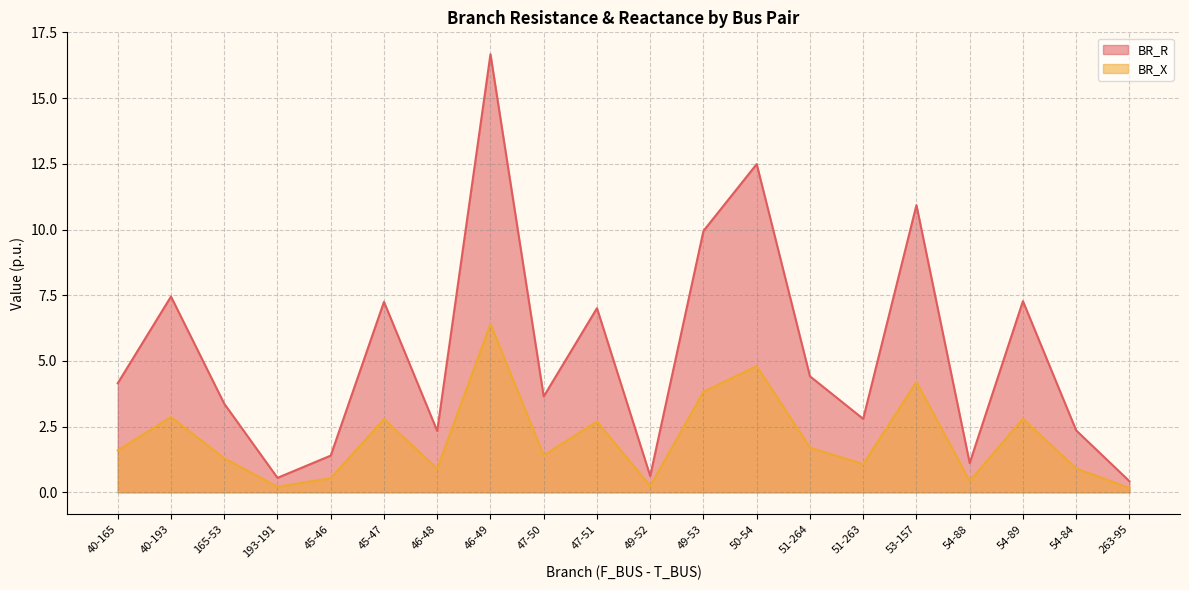

Which series changed the most between 40-193 and 49-53?

BR_R